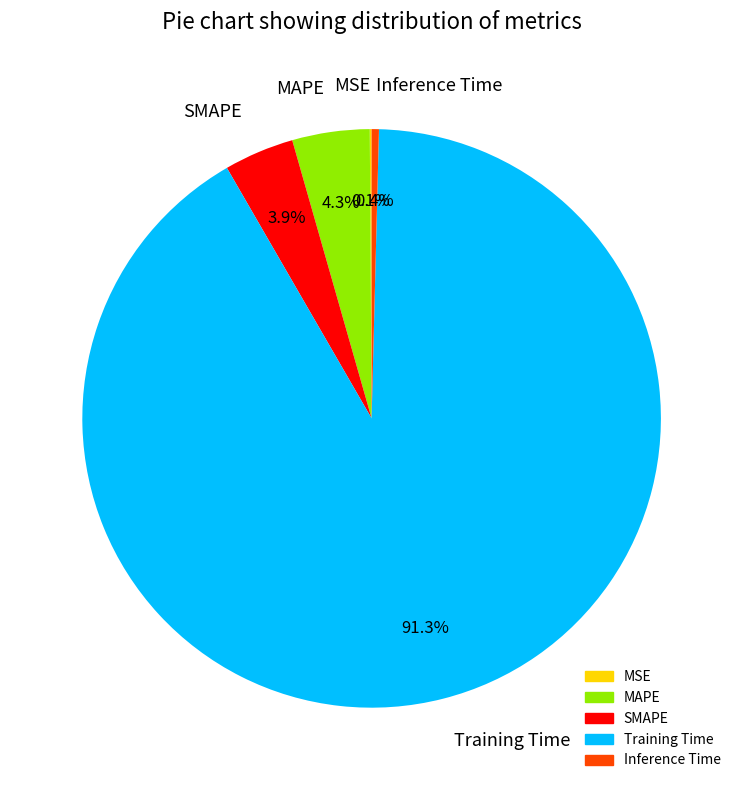

Between Training Time and Inference Time, which is larger?

Training Time